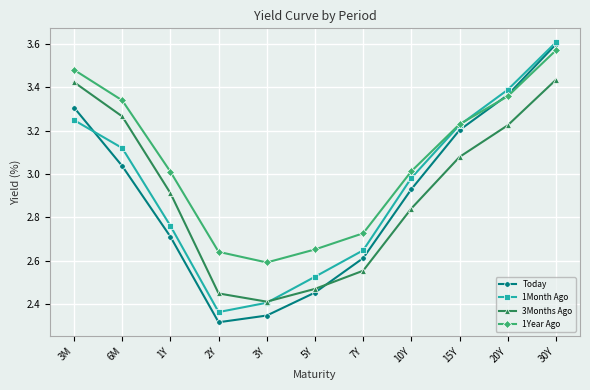

How many categories are shown in the chart?

11